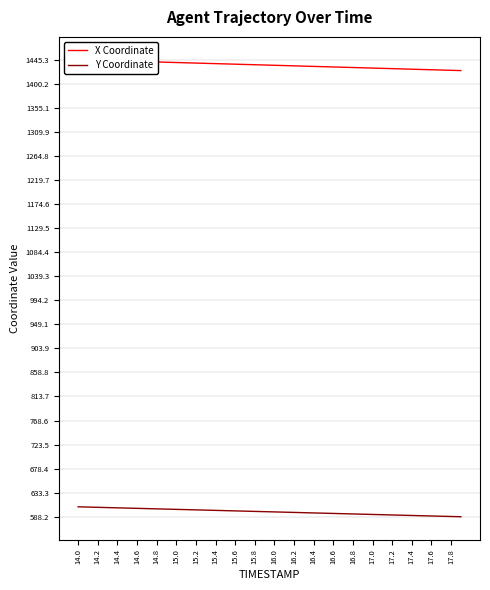

How many lines are shown in the chart?

2